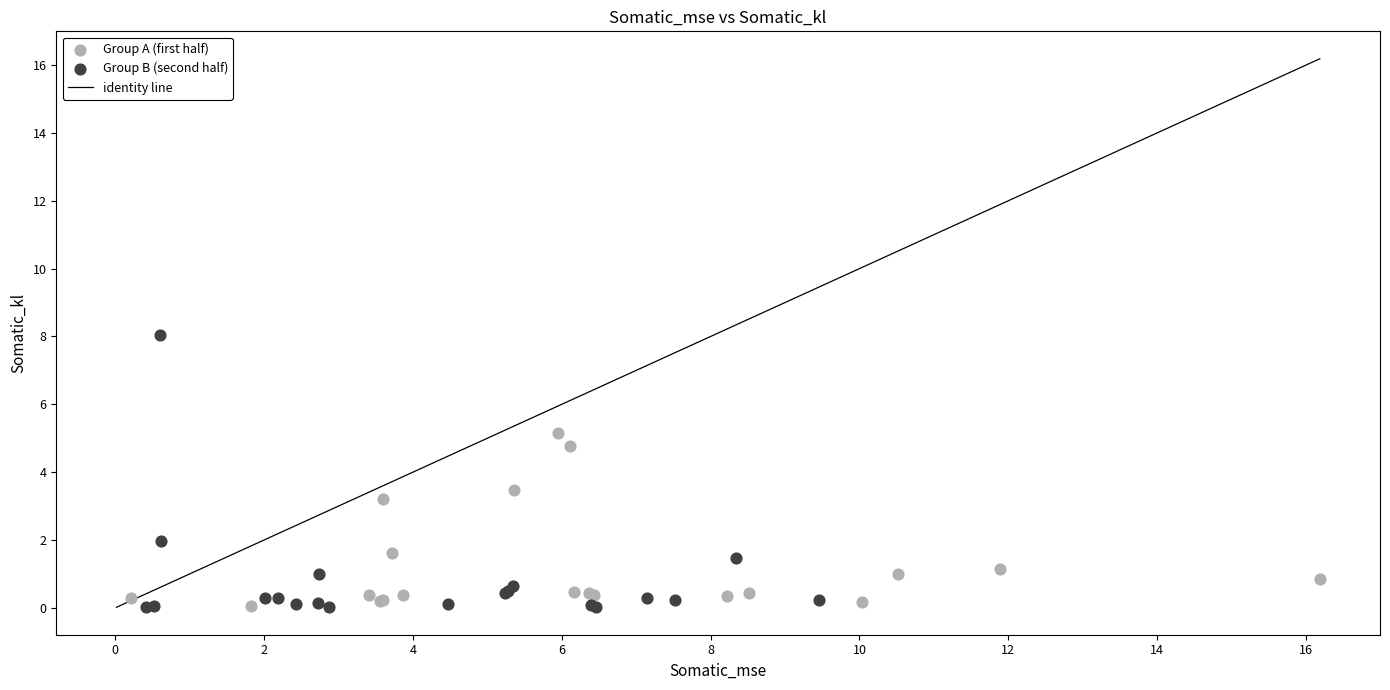

Which series reaches the maximum Y coordinate?

Group B (second half)